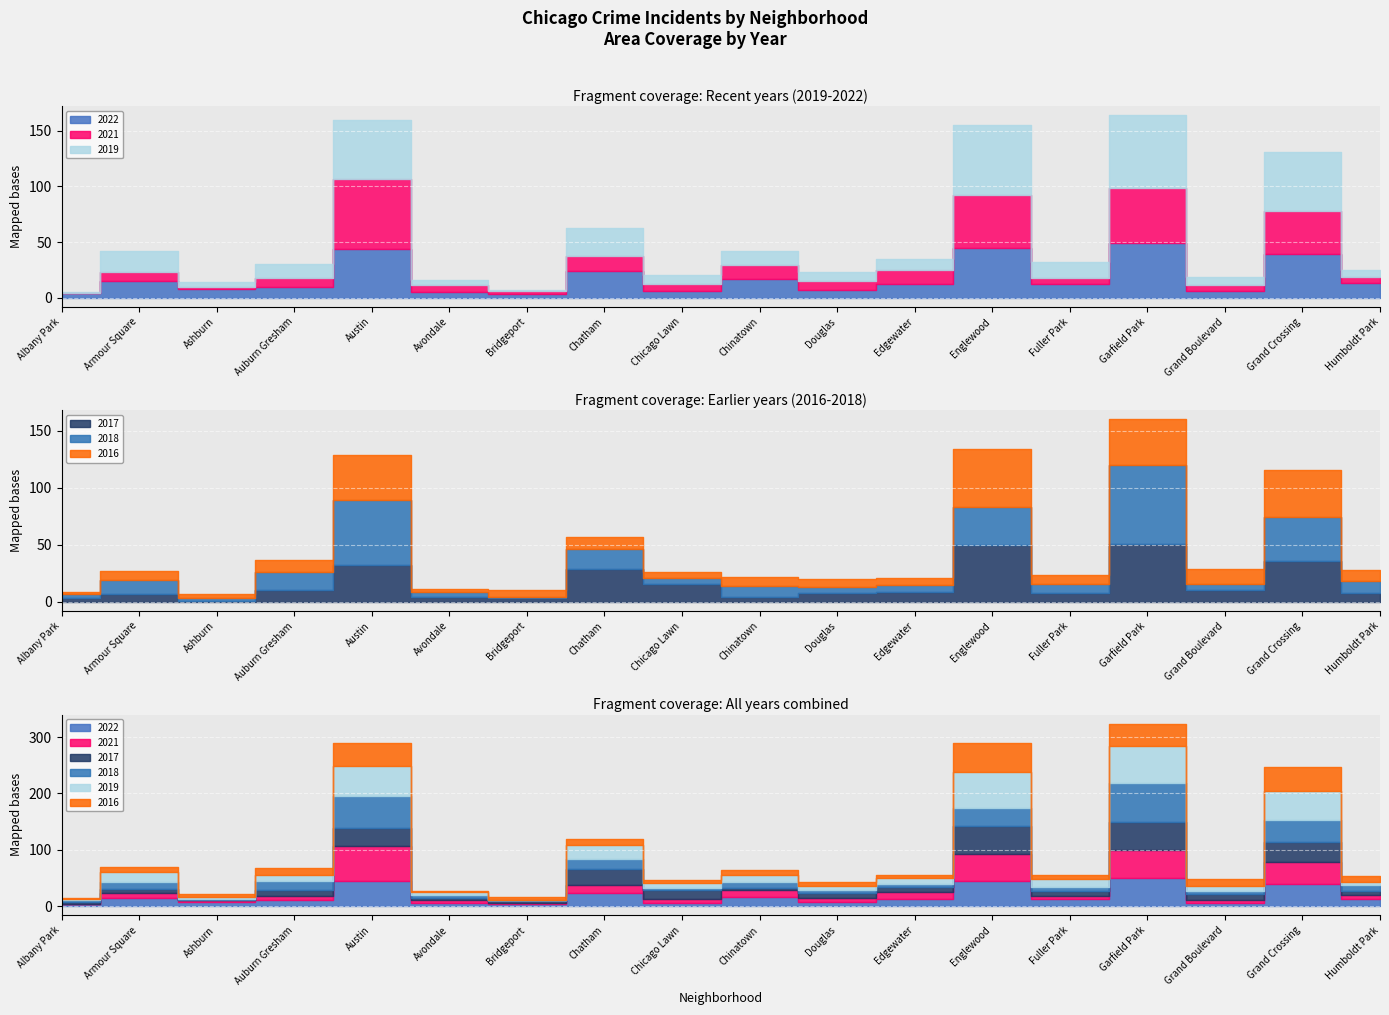

What is the value of the 2022 point at the 15th from the left?

49